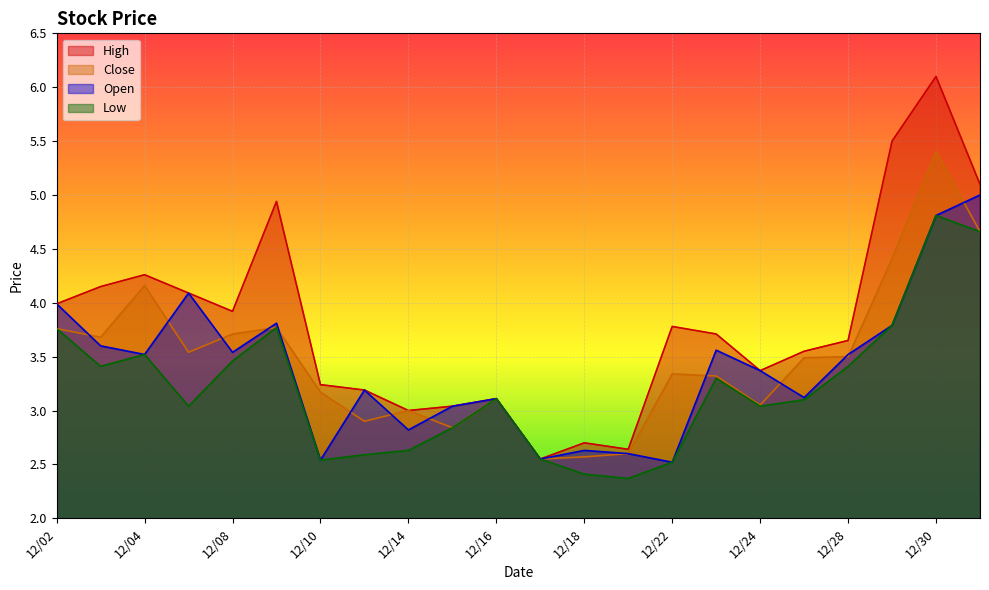

In Close, how many points are lower than both neighbors (excluding endpoints)?

6